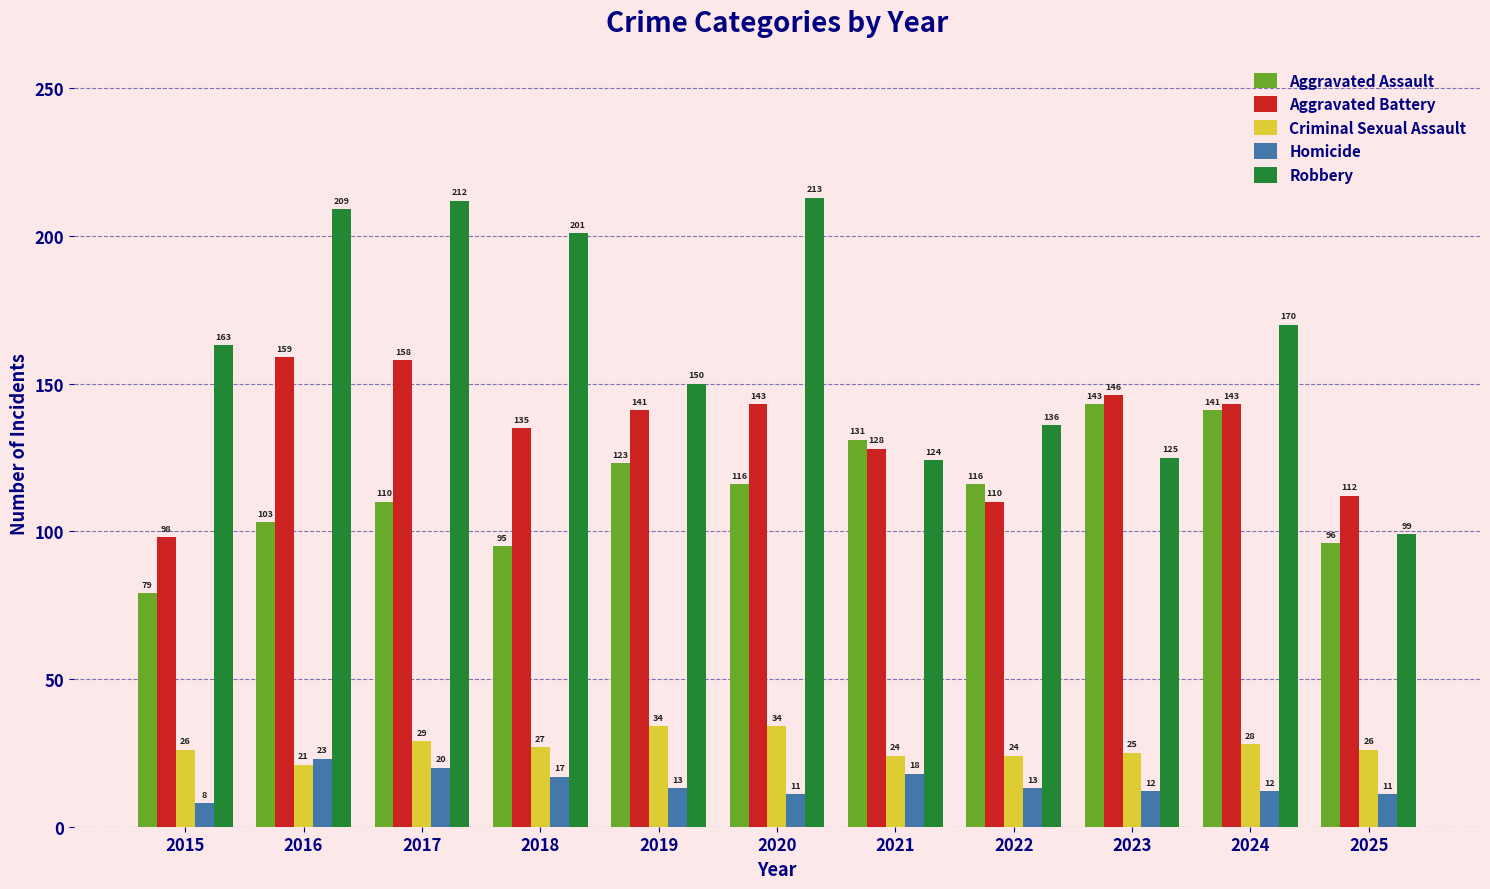

At how many categories does at least one series exceed 114?

10